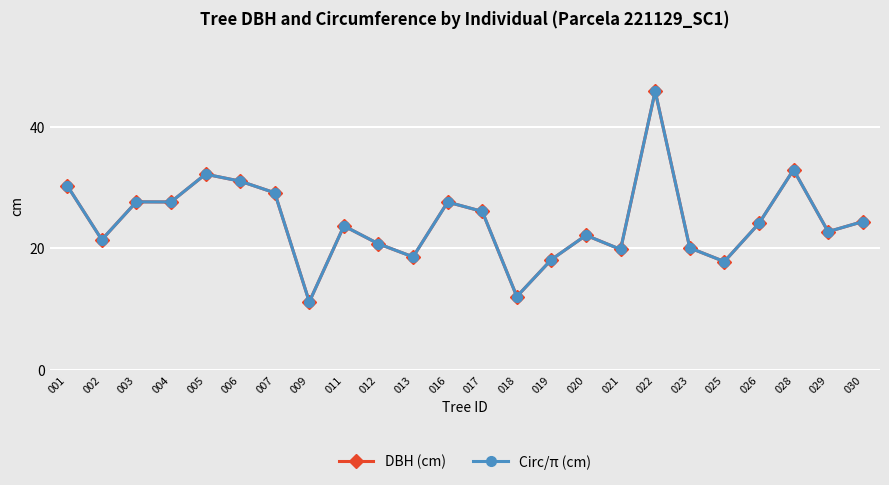

At which category is the sum across all series the highest?

022